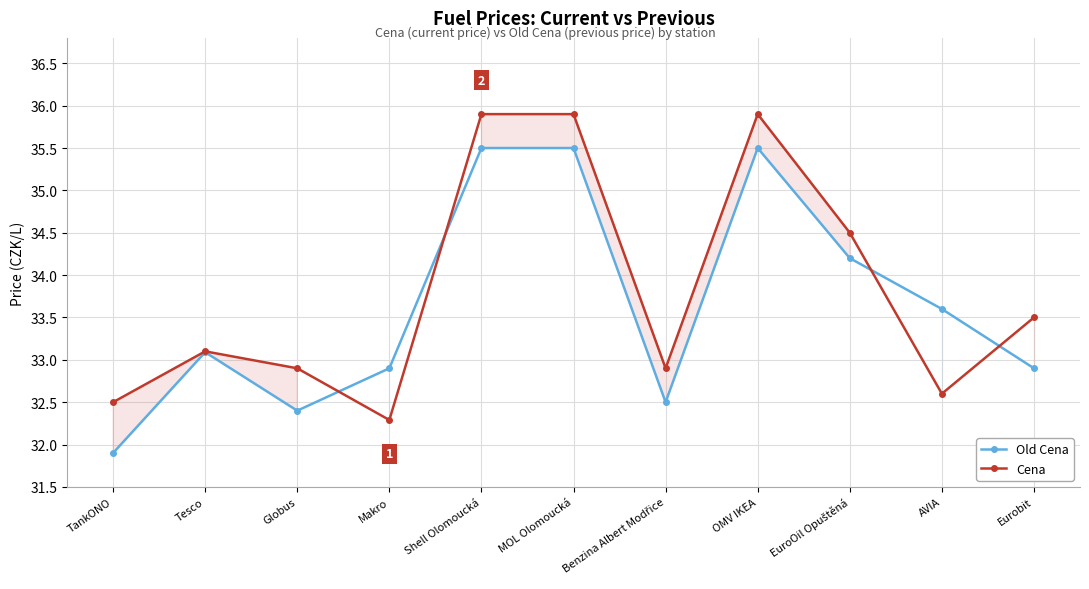

What are all the series names shown in the legend?

Old Cena, Cena